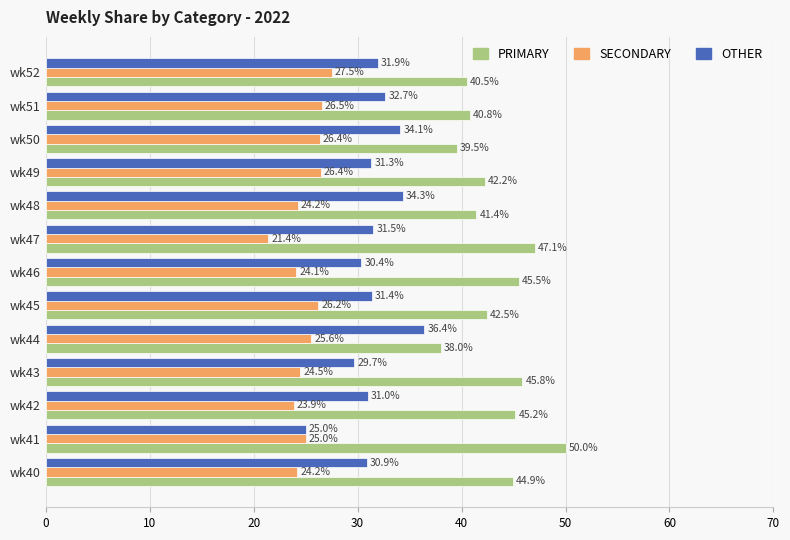

What are all the series names shown in the legend?

PRIMARY, SECONDARY, OTHER